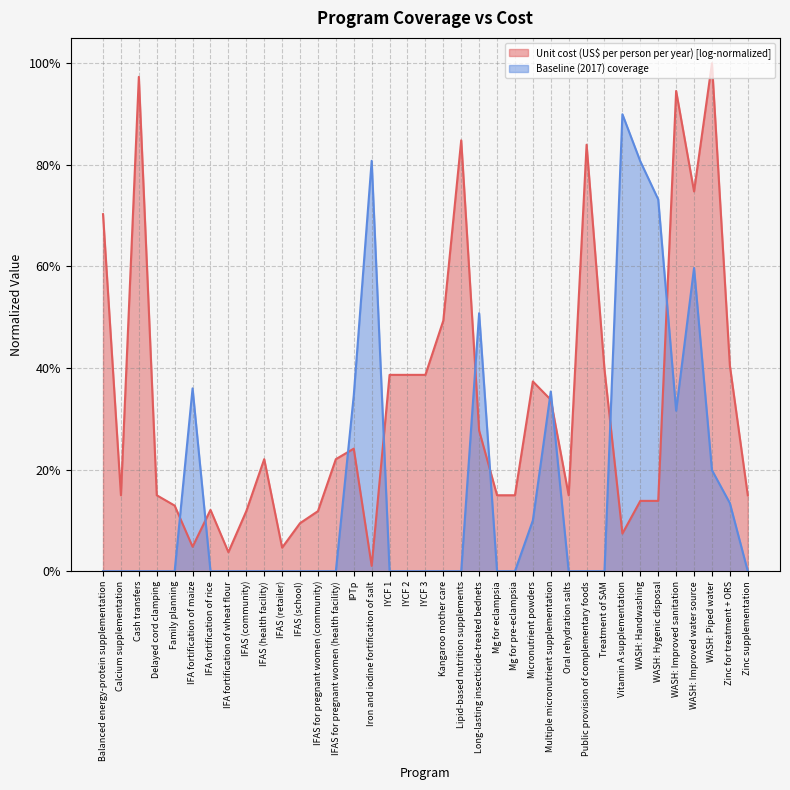

What is the sum of all values?

6.2